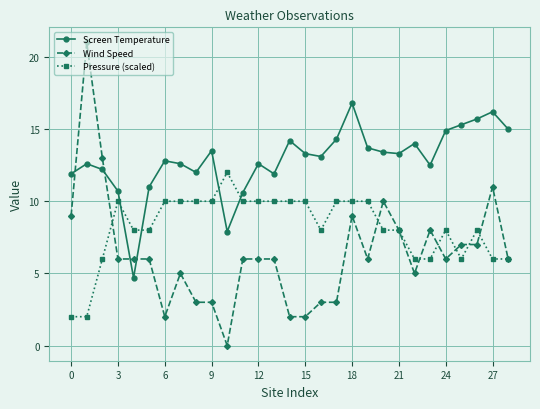

Does the chart display data point markers on the line(s)?

Yes